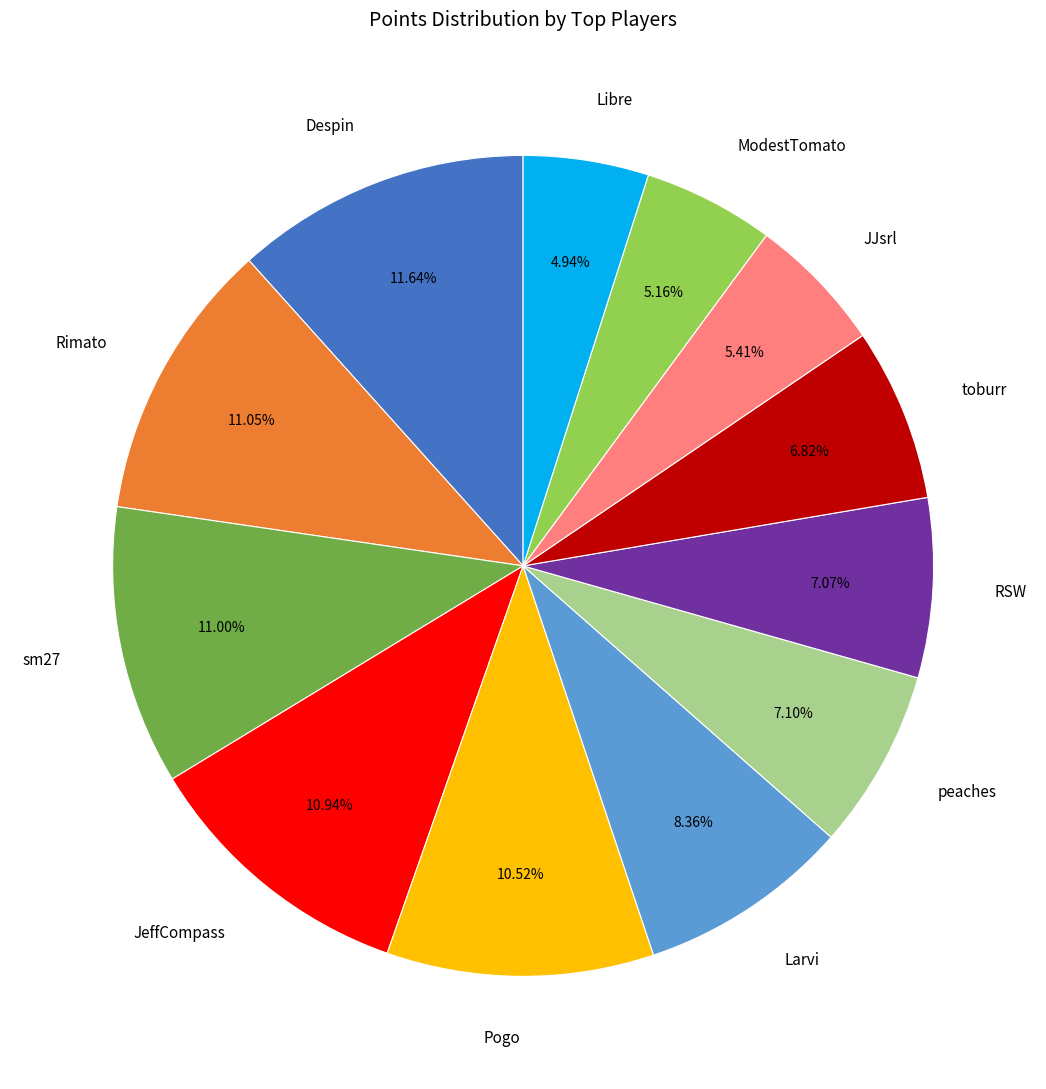

Combined, do Larvi and RSW account for over 50%?

No